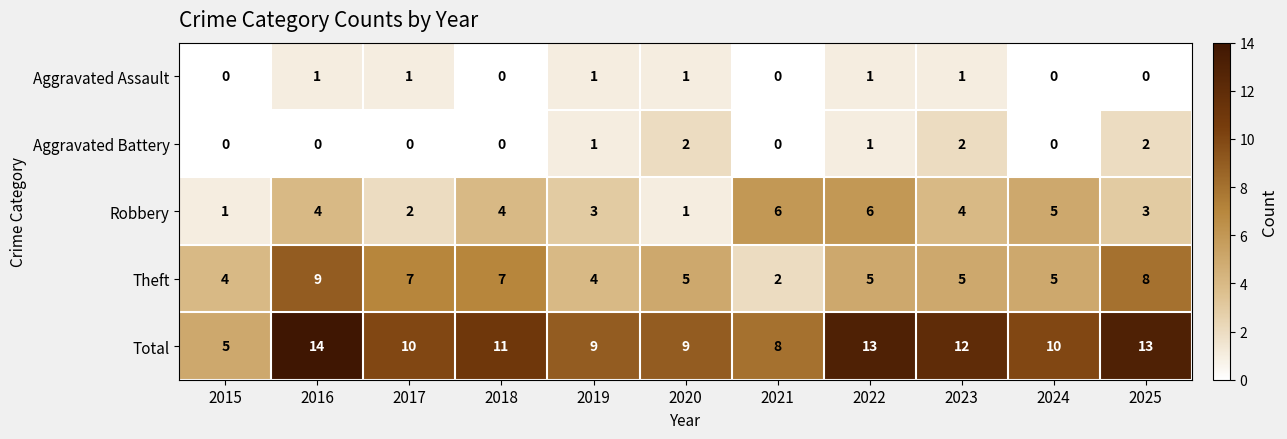

Which category has the highest value in the Total series?

2016